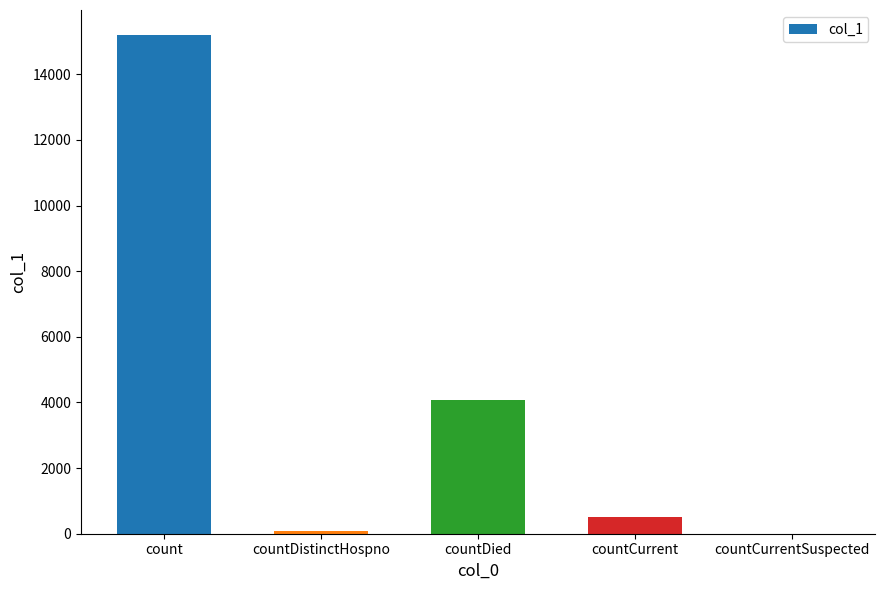

Is it true that the value at countCurrentSuspected is 9866?

False